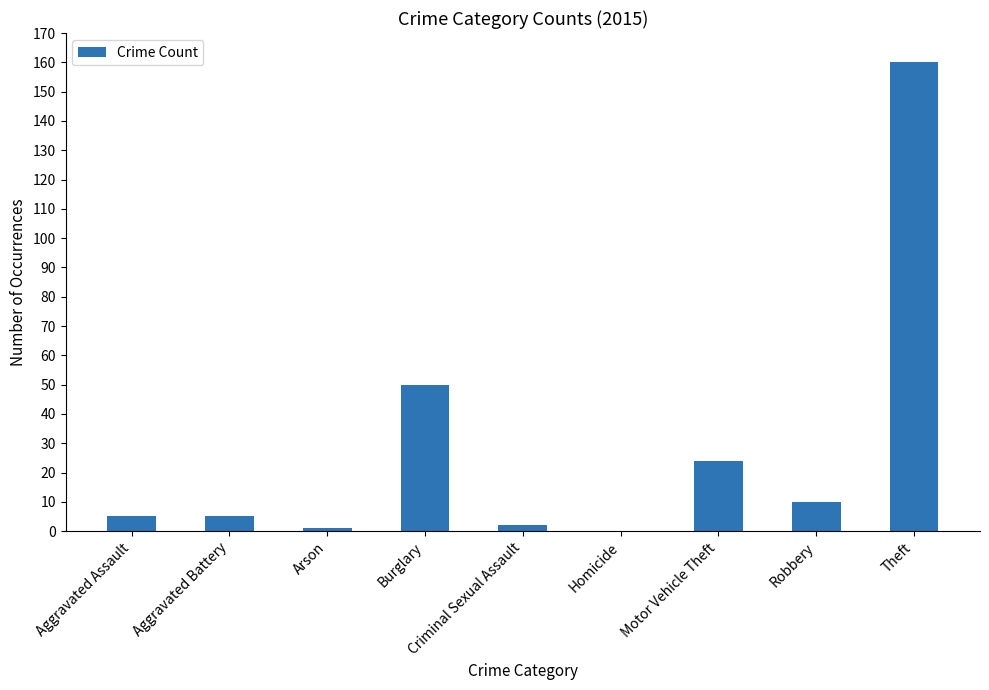

What is the average value?

29